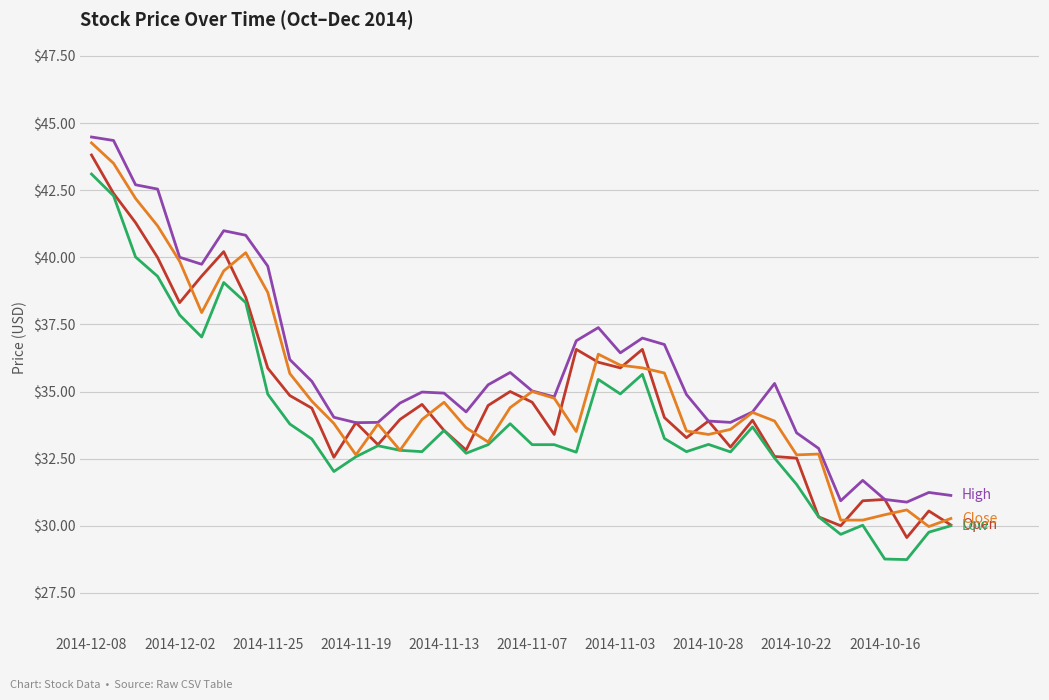

What is the greatest value displayed?

44.5